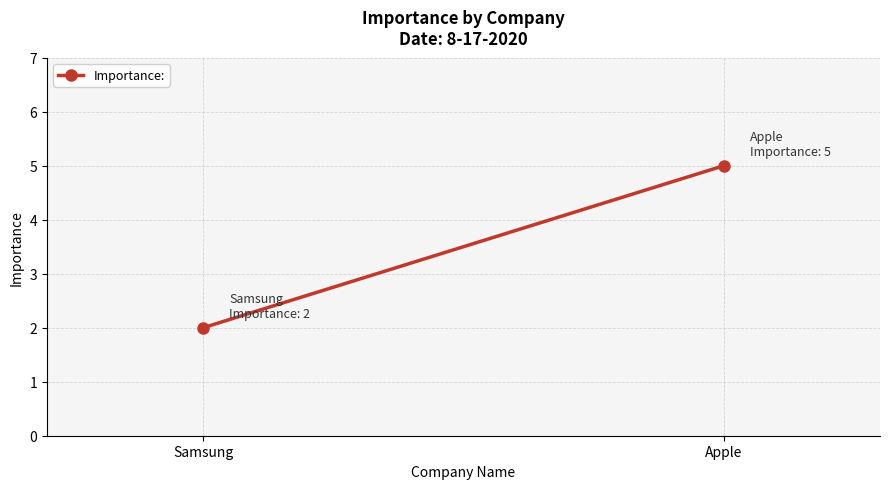

How many values are between 2 and 5?

2